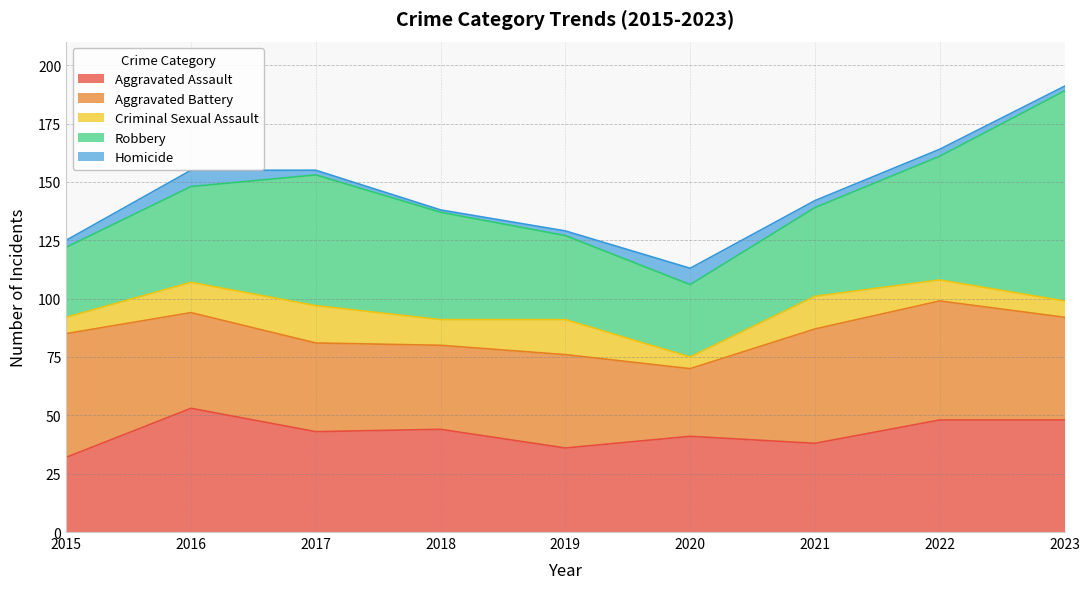

Is it true that Aggravated Assault equals 32 at 2015?

True